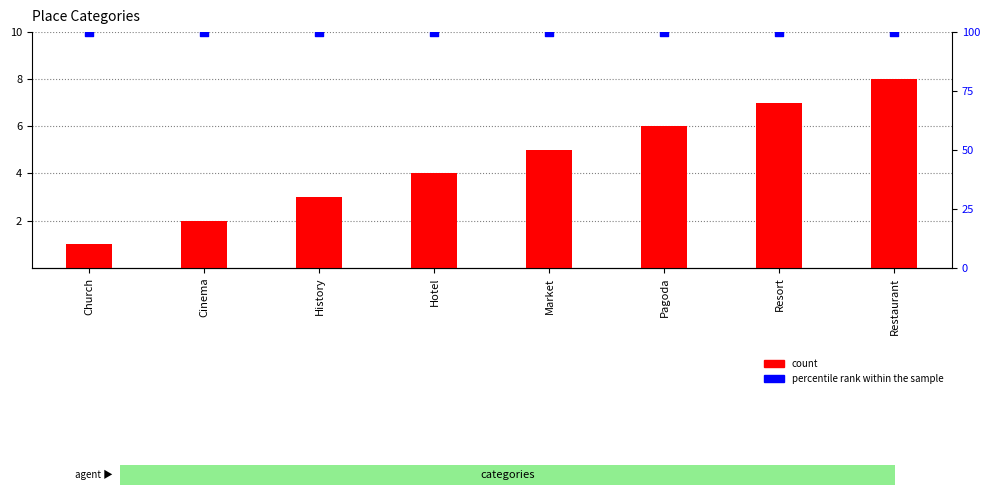

What are all the series names shown in the legend?

count, percentile rank within the sample